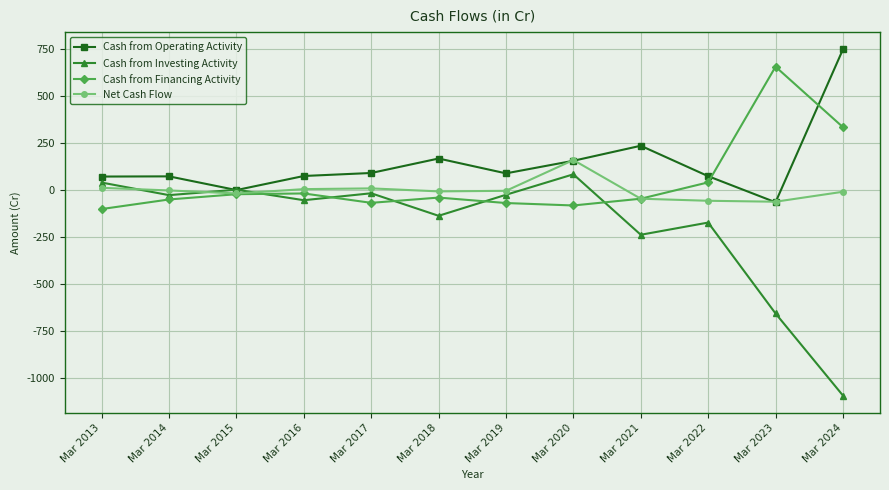

True or false: Cash from Operating Activity has a value of 76 at Mar 2016.

True